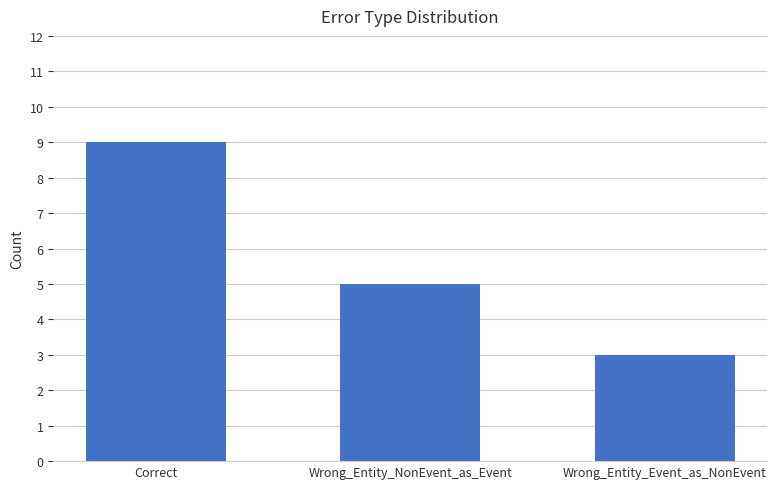

True or false: the data shows 5 at Wrong_Entity_NonEvent_as_Event.

True